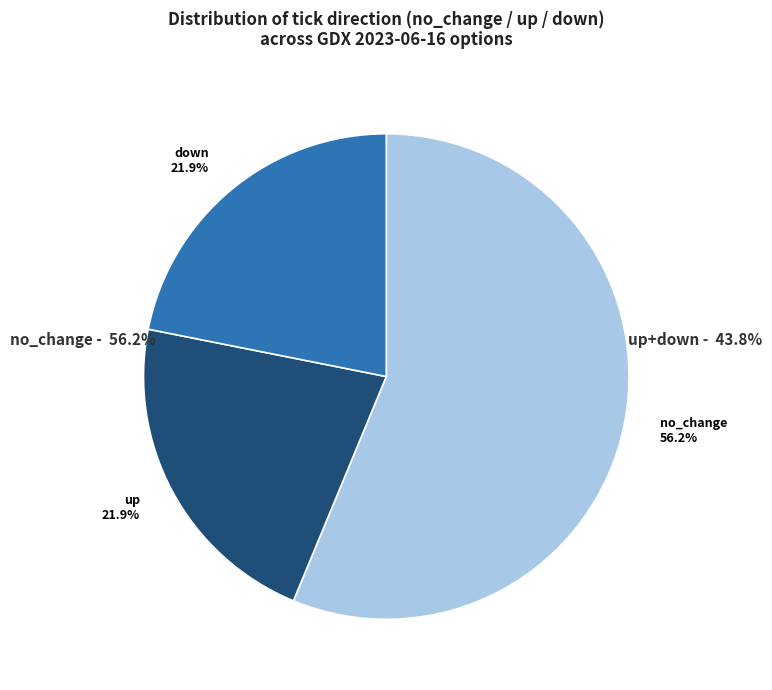

The up slice represents 27% of the pie. True or false?

False